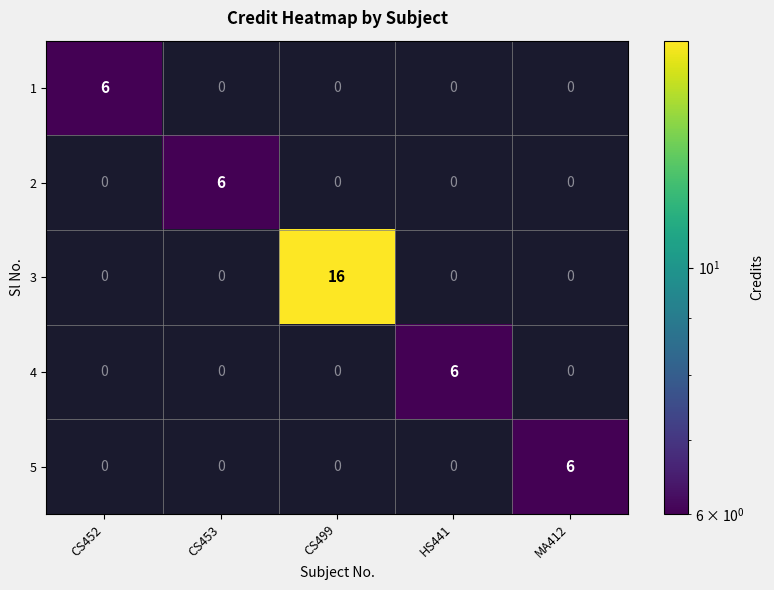

Reading left to right, what are all the values shown in this chart?

1: 6	0	0	0	0
2: 0	6	0	0	0
3: 0	0	16	0	0
4: 0	0	0	6	0
5: 0	0	0	0	6